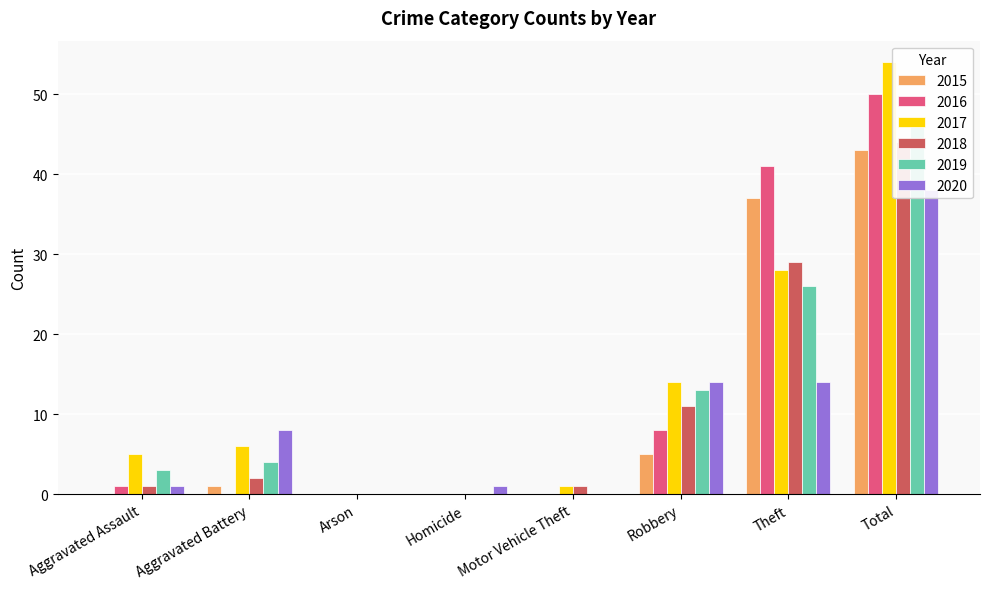

Reading left to right, extract all data points from this chart.

2015: Aggravated Assault=0	Aggravated Battery=1	Arson=0	Homicide=0	Motor Vehicle Theft=0	Robbery=5	Theft=37	Total=43
2016: Aggravated Assault=1	Aggravated Battery=0	Arson=0	Homicide=0	Motor Vehicle Theft=0	Robbery=8	Theft=41	Total=50
2017: Aggravated Assault=5	Aggravated Battery=6	Arson=0	Homicide=0	Motor Vehicle Theft=1	Robbery=14	Theft=28	Total=54
2018: Aggravated Assault=1	Aggravated Battery=2	Arson=0	Homicide=0	Motor Vehicle Theft=1	Robbery=11	Theft=29	Total=44
2019: Aggravated Assault=3	Aggravated Battery=4	Arson=0	Homicide=0	Motor Vehicle Theft=0	Robbery=13	Theft=26	Total=46
2020: Aggravated Assault=1	Aggravated Battery=8	Arson=0	Homicide=1	Motor Vehicle Theft=0	Robbery=14	Theft=14	Total=38